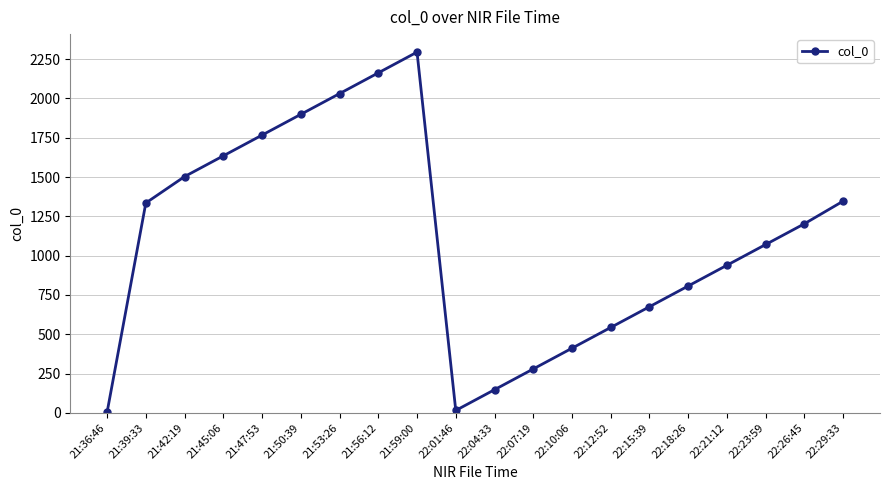

Reading left to right, transcribe all the data shown in this chart.

3	1335	1503	1635	1767	1899	2031	2163	2295	15	147	279	411	543	675	807	939	1071	1203	1347